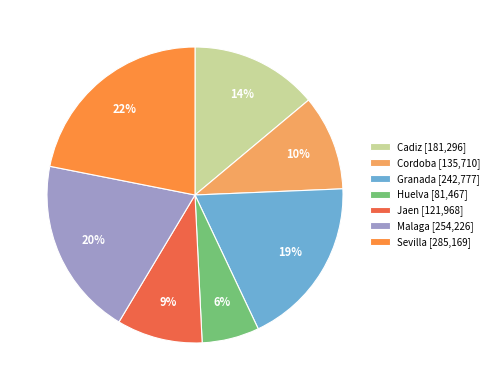

Which has a higher value, Cadiz or Malaga?

Malaga